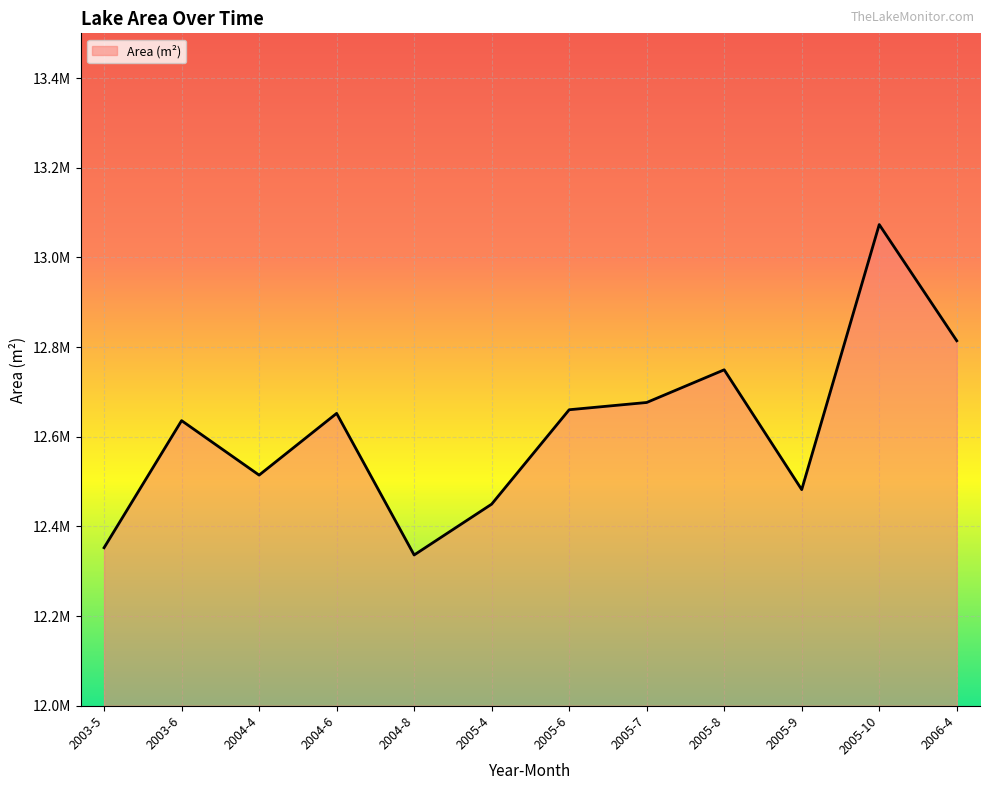

Is this an area chart (filled region under the line)?

Yes